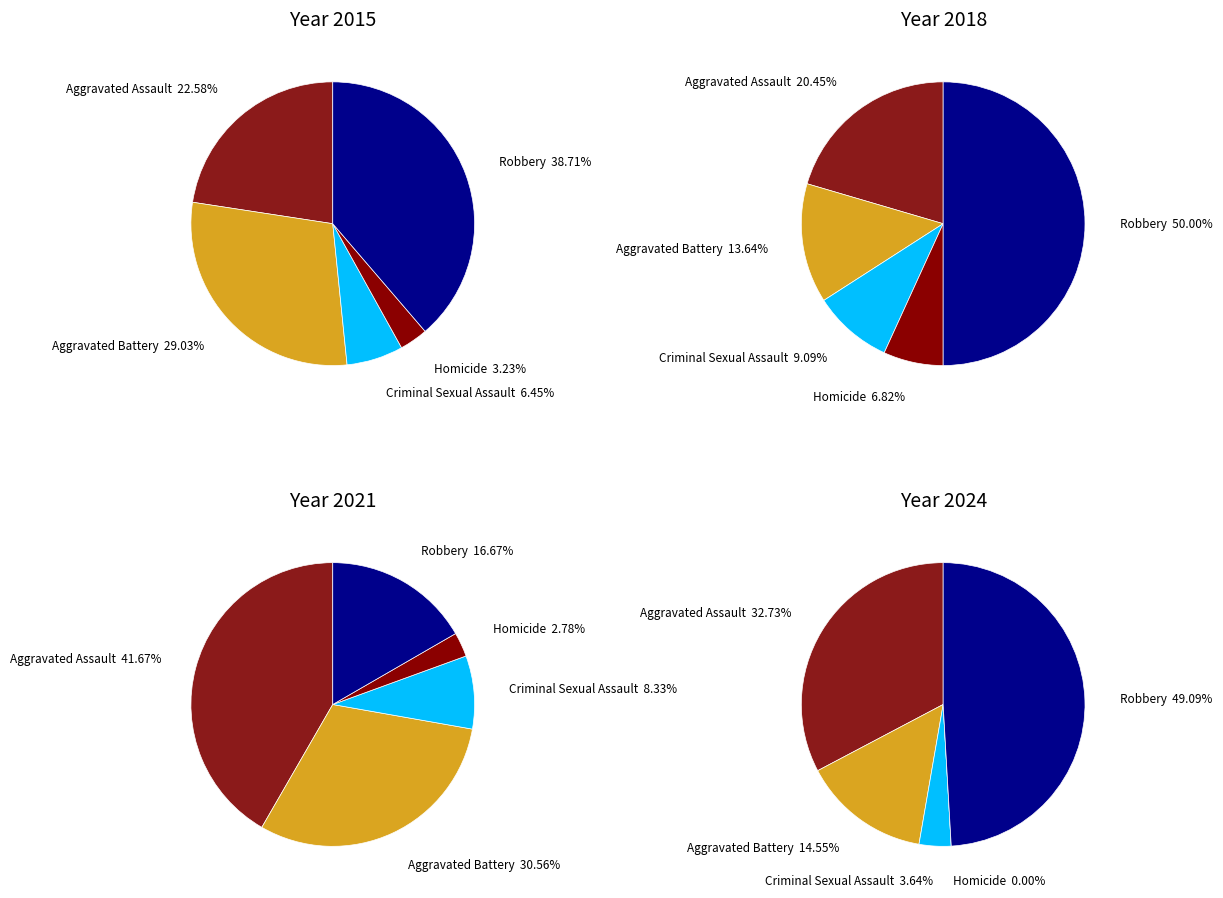

Do 6 and 2 together represent more than half of the pie?

No